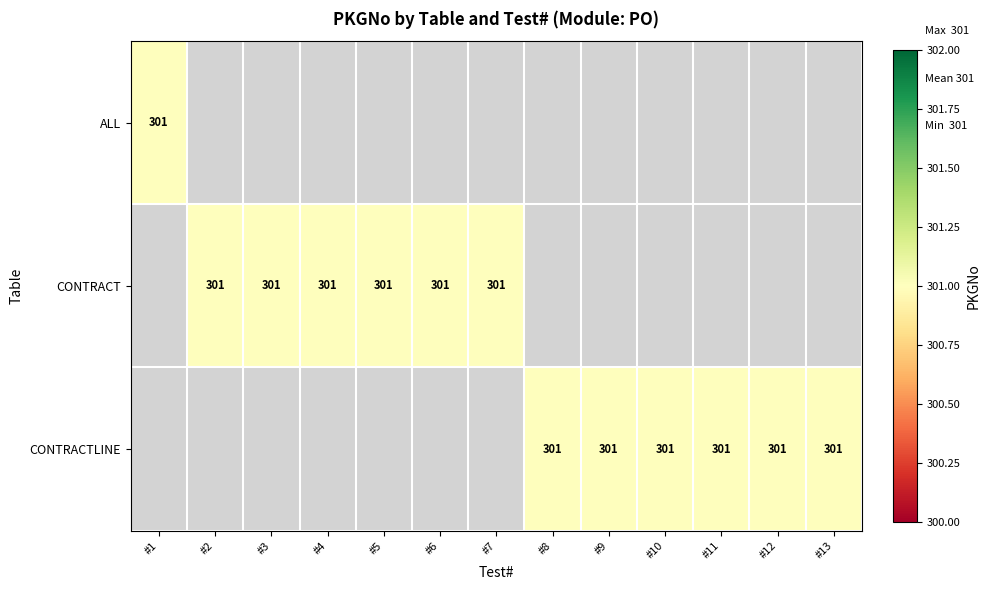

Is it true that CONTRACT equals 111 at #3?

False